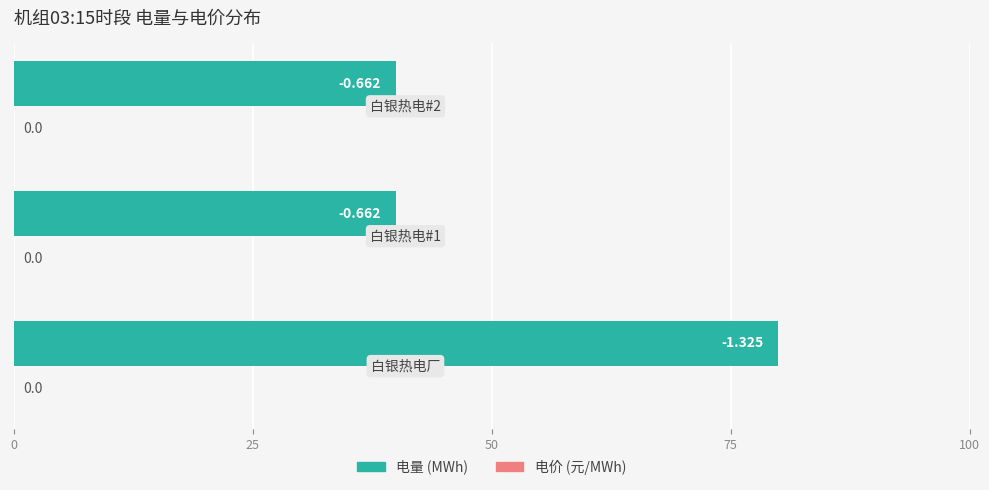

Does the chart contain any negative values?

No